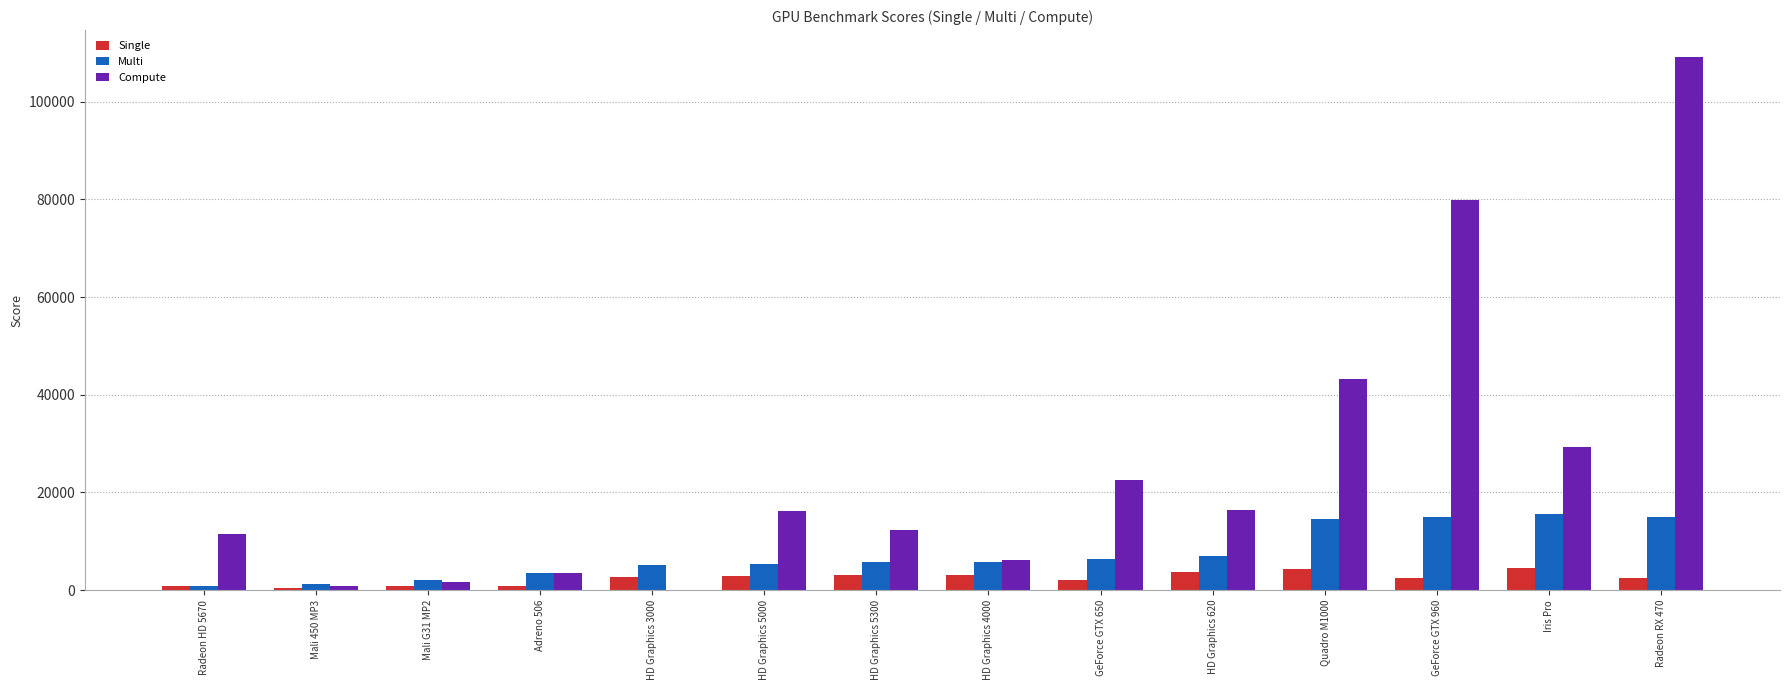

At which category is the sum across all series the highest?

Radeon RX 470